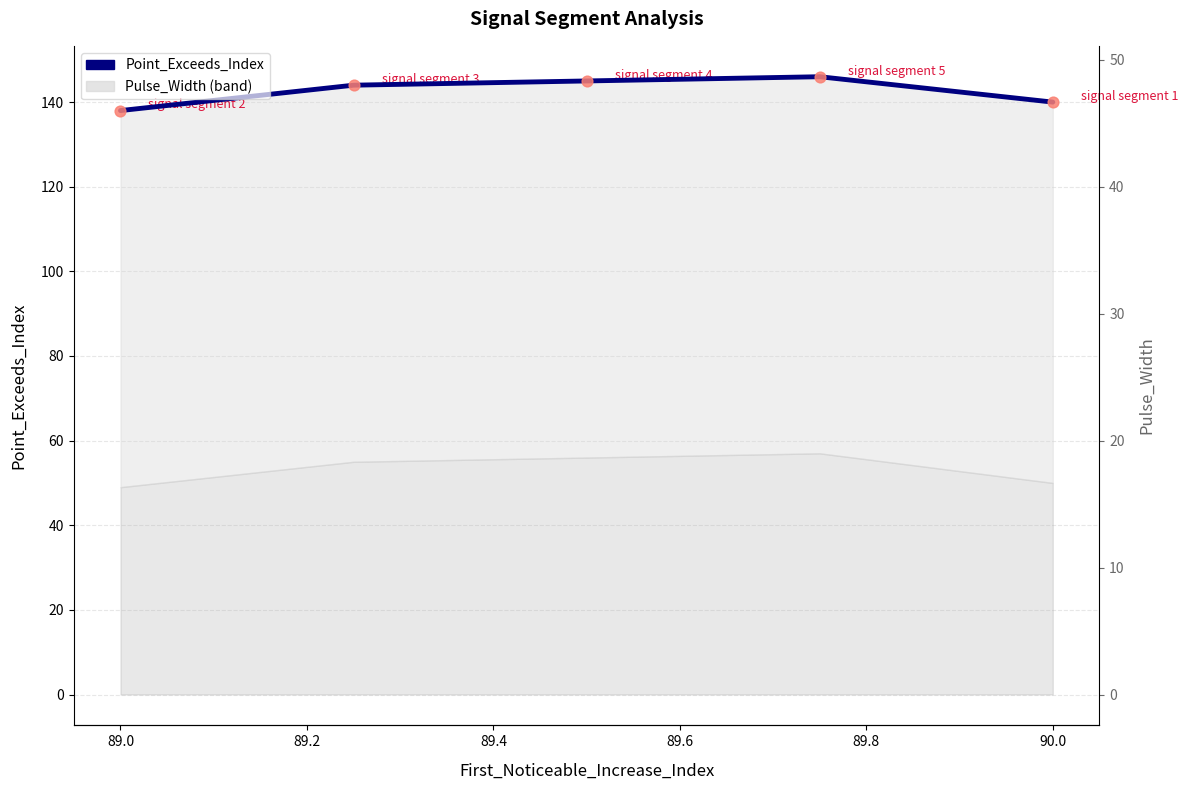

Approximately how many times larger is the value at 89.4 compared to 89.0?

1.0